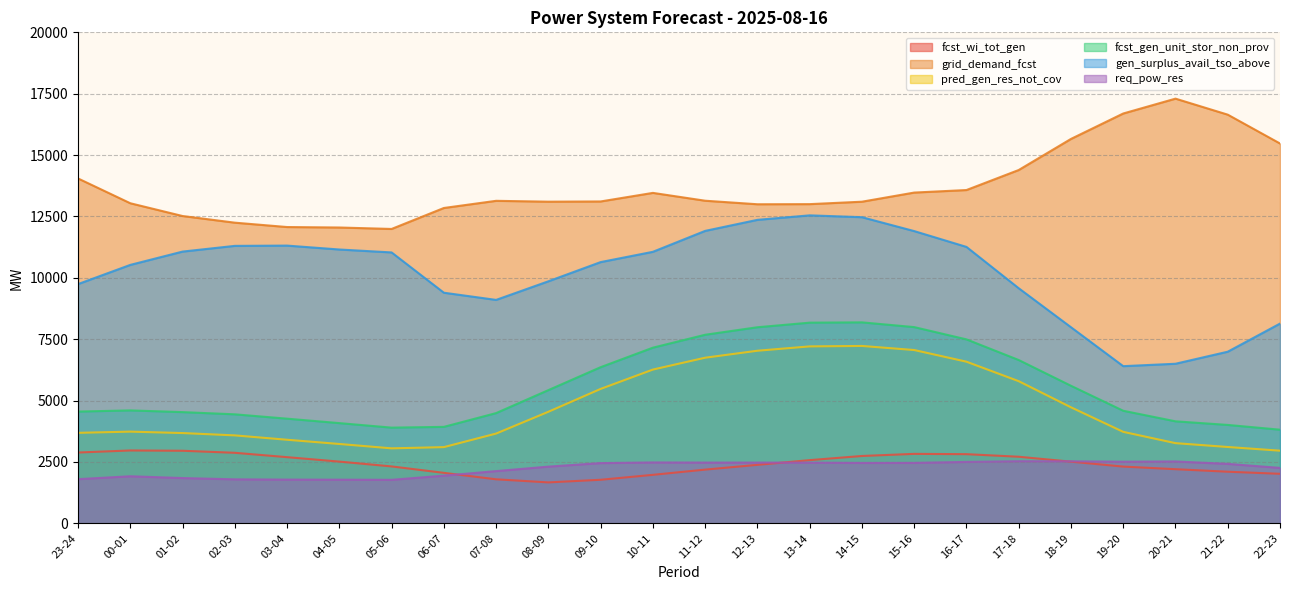

What is the value of the gen_surplus_avail_tso_above point at the 1st from the left?

9745